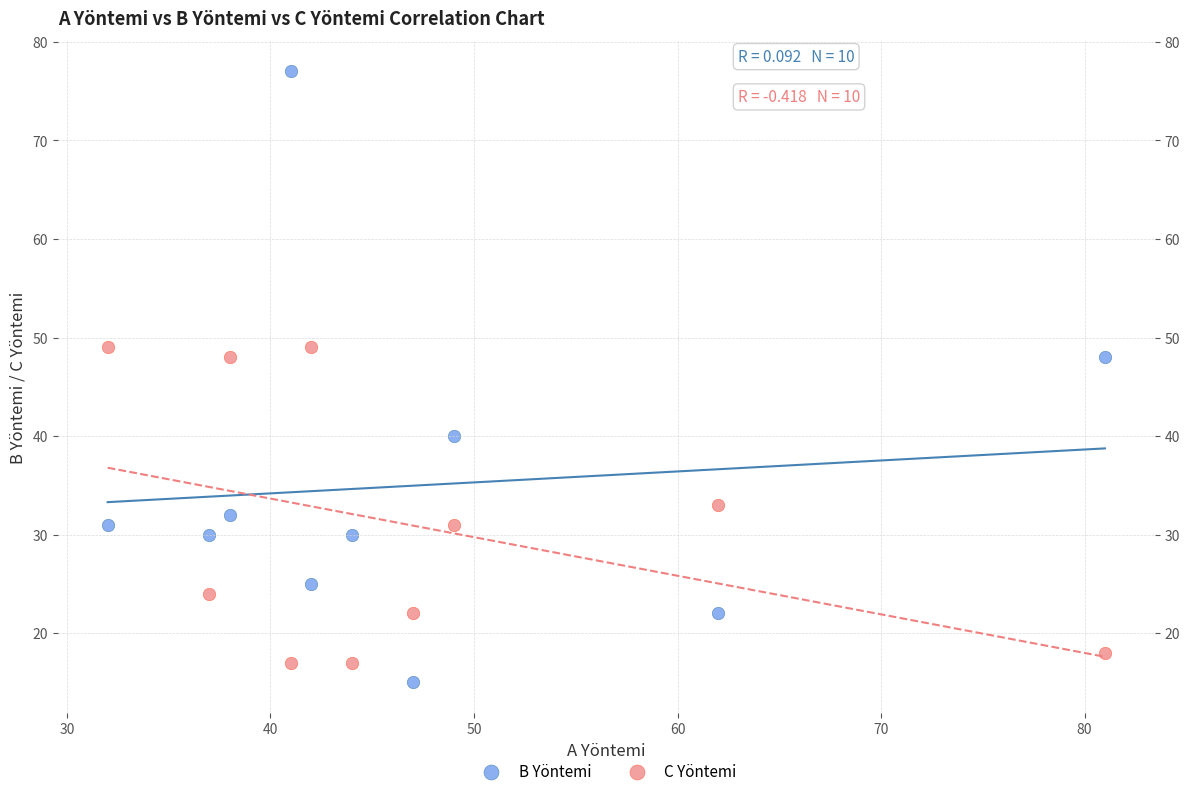

What are all the series names shown in the legend?

B Yöntemi, C Yöntemi